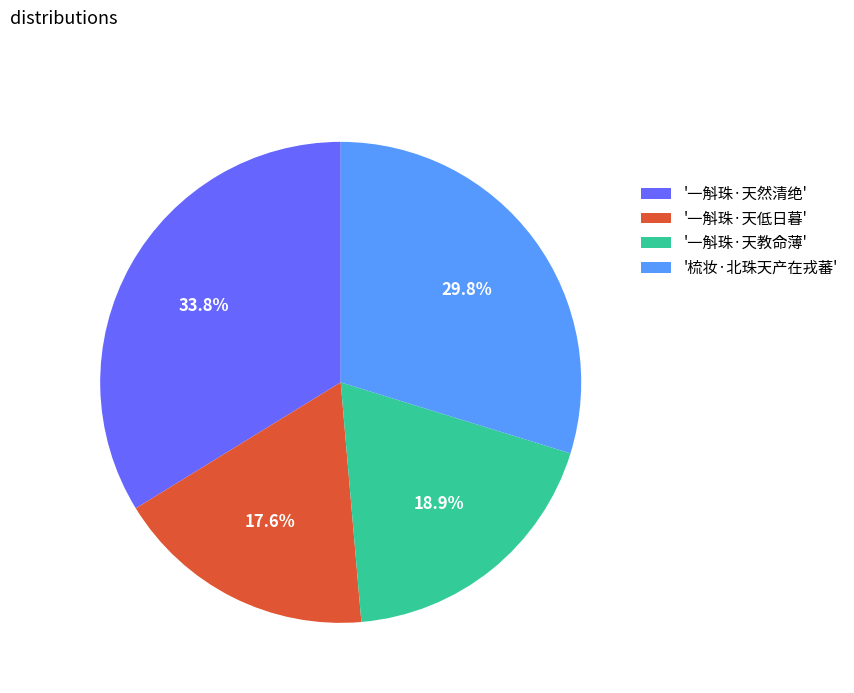

To the nearest percent, what is the difference between the largest and smallest slice percentages?

16%